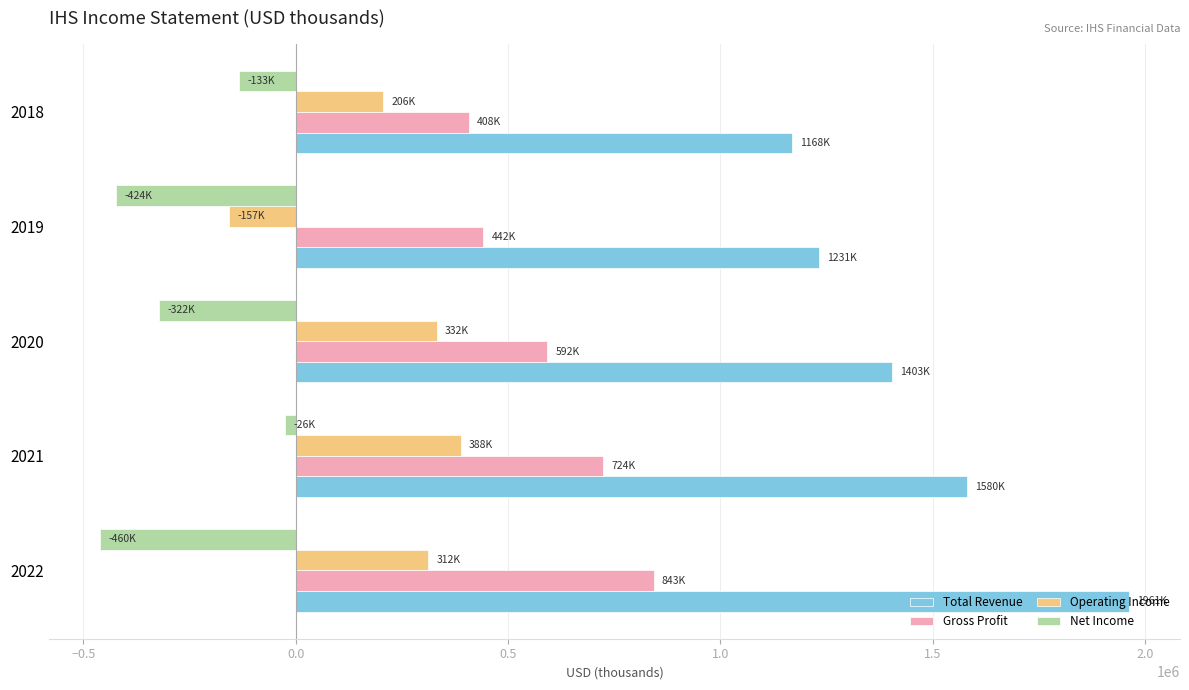

The value of Gross Profit at 2019 is 441700. True or false?

True